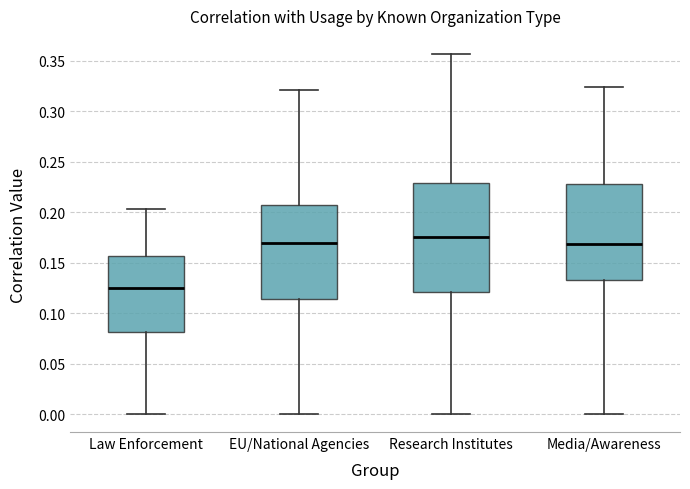

Which box is the tallest, from its lower edge to its upper edge?

Research Institutes